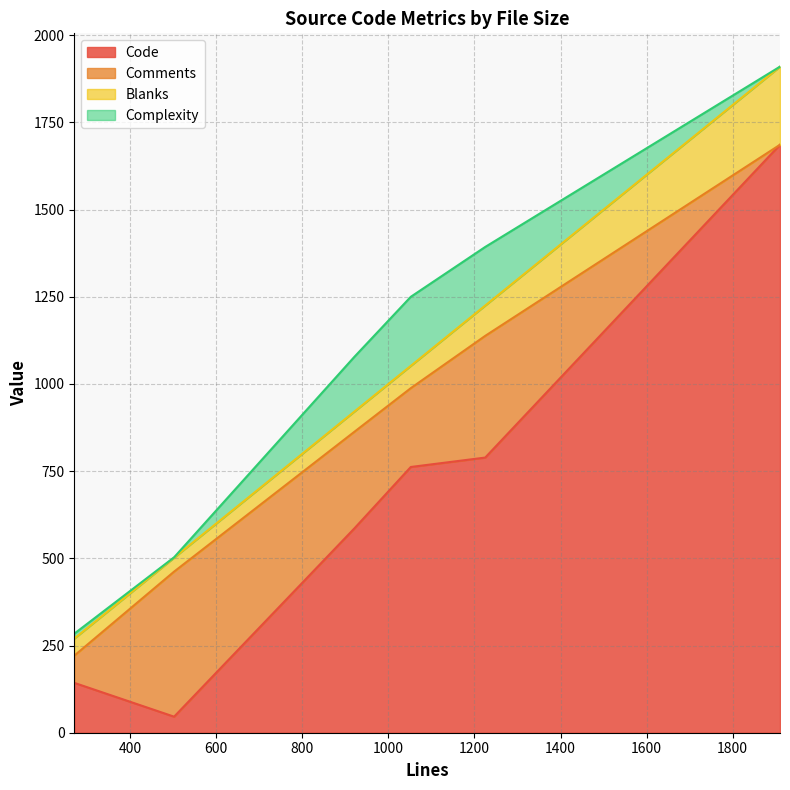

How many values in the Complexity series exceed 157?

2